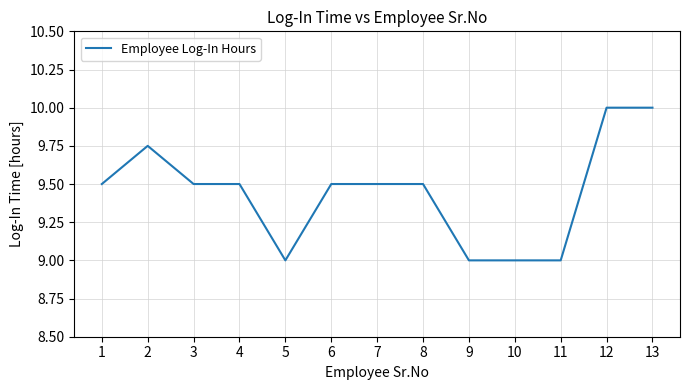

Which has a higher value, 2 or 6?

2